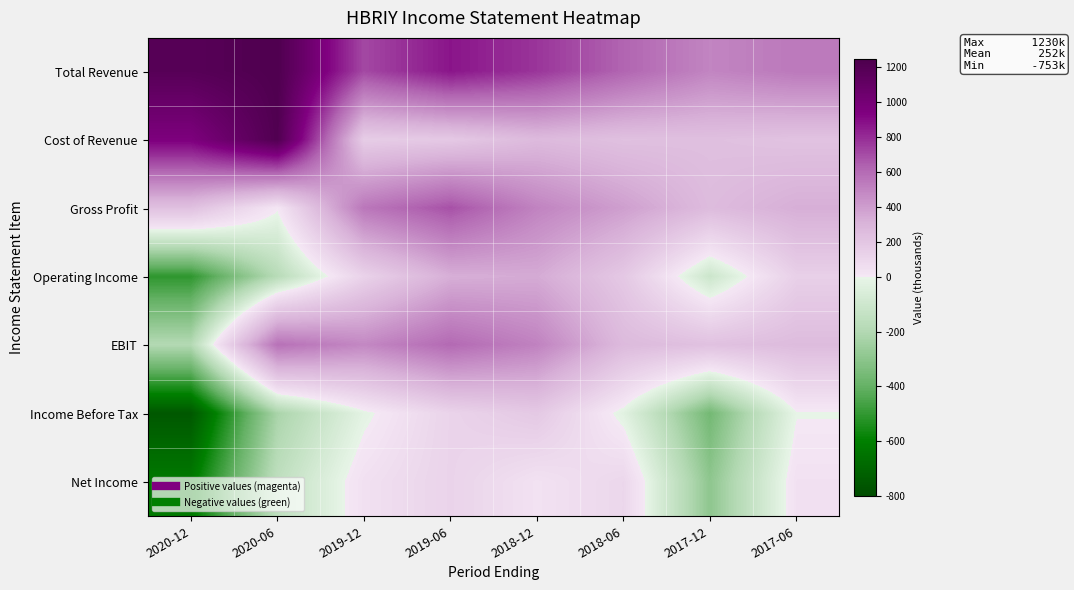

Which label corresponds to the largest value in the chart?

2020-06